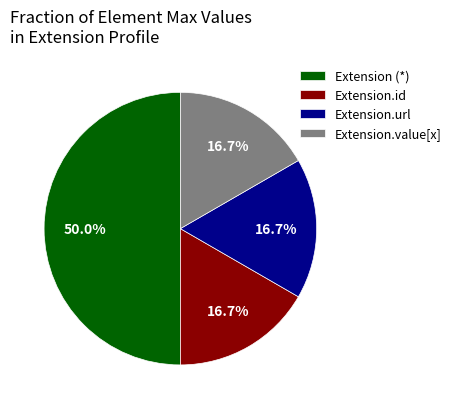

How much of the chart is everything except Extension.url?

83.3%